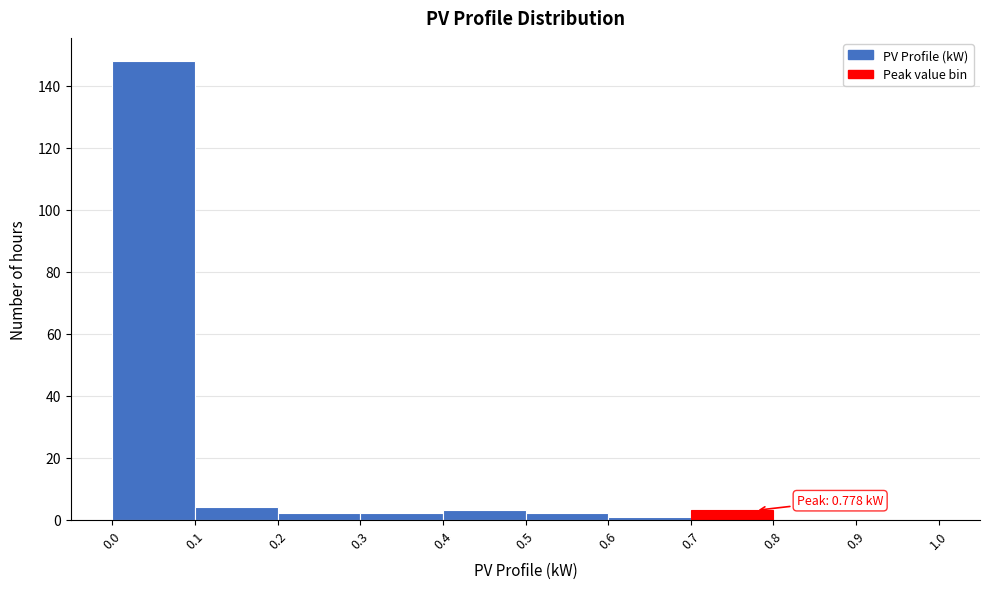

Which range on the x-axis has the tallest bar?

0.0 to 0.1